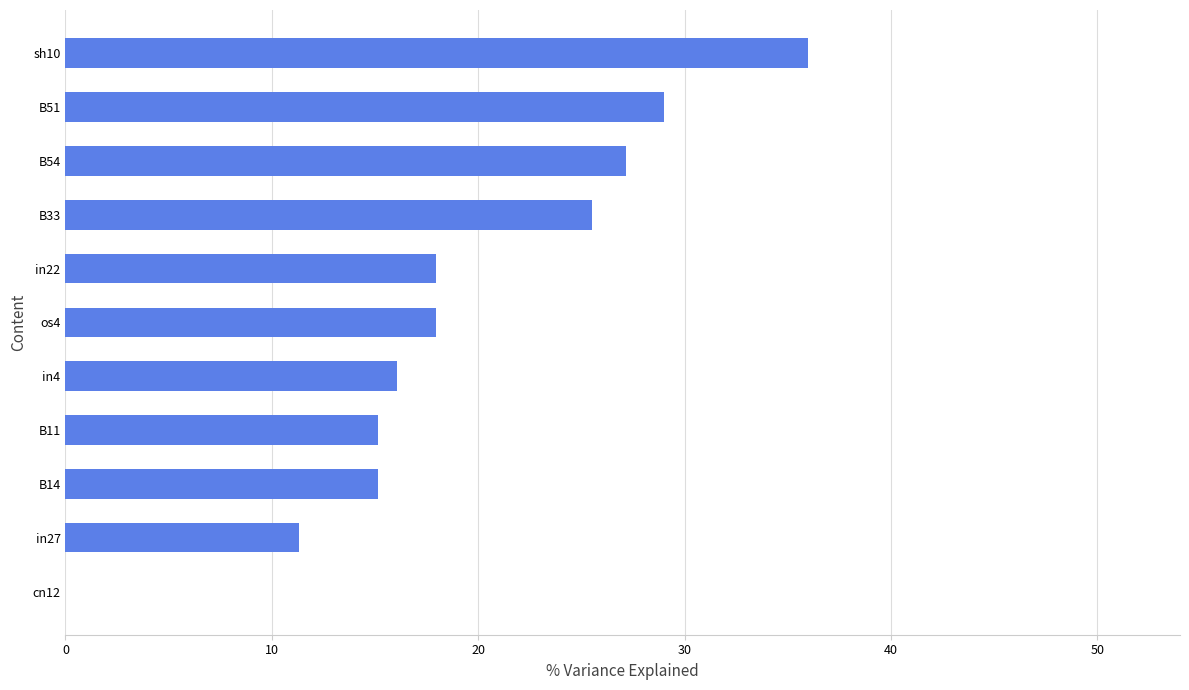

Are the bars horizontal?

Yes